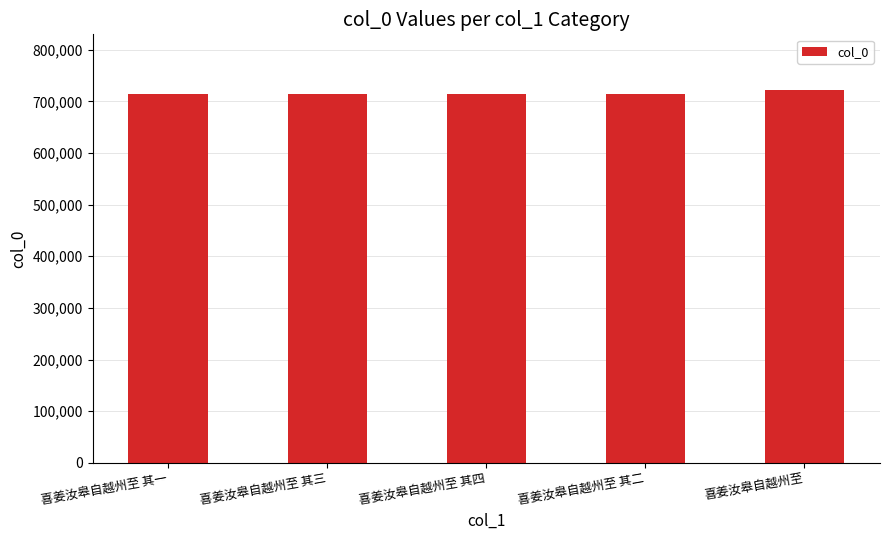

What is the average value?

716338